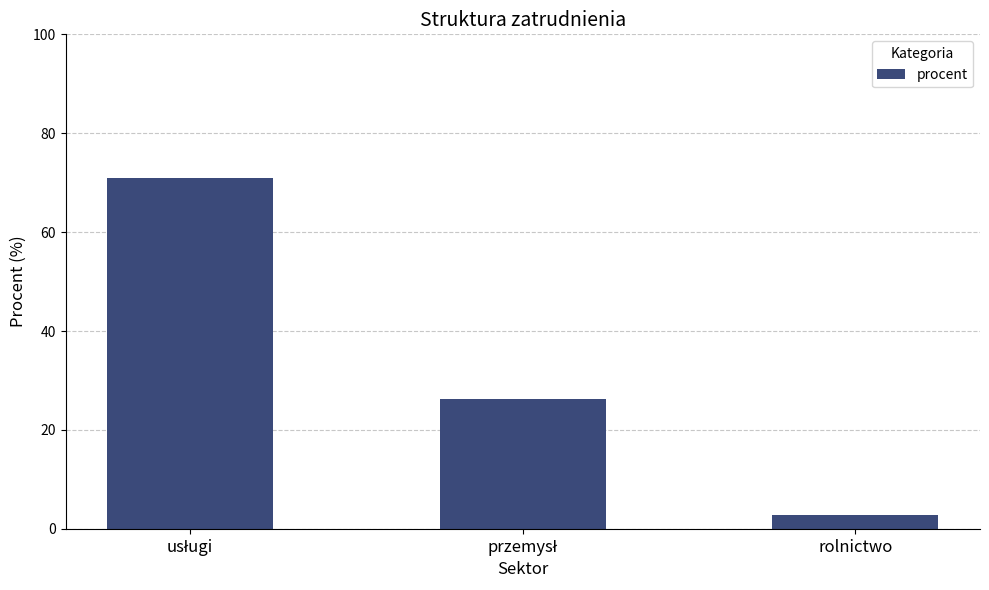

What is the difference between the second highest and minimum values?

23.3